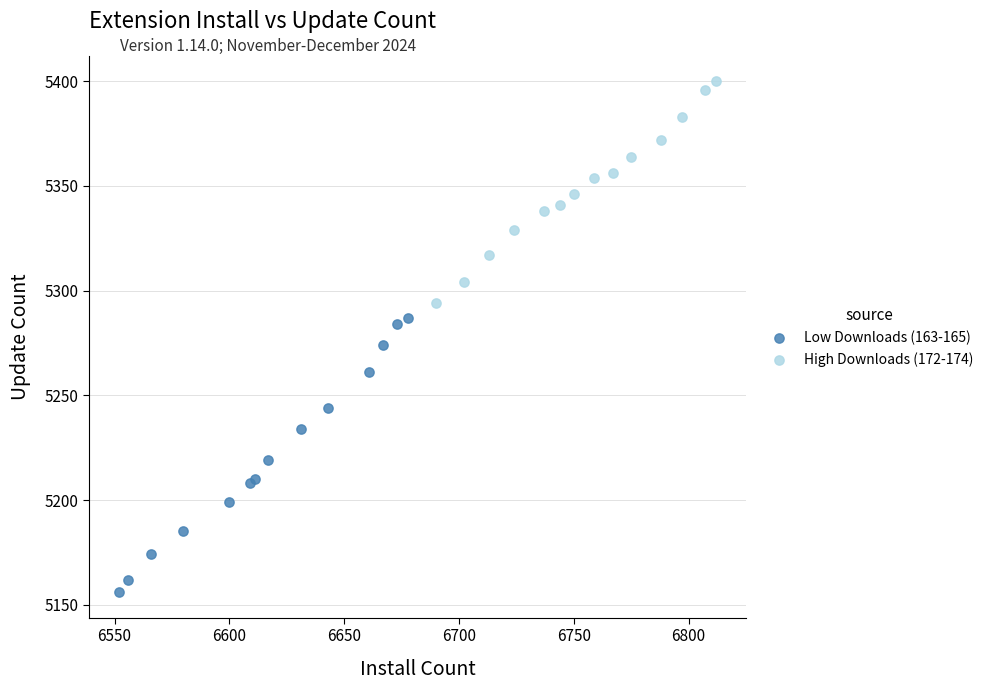

Which series reaches the minimum Y coordinate?

Low Downloads (163-165)